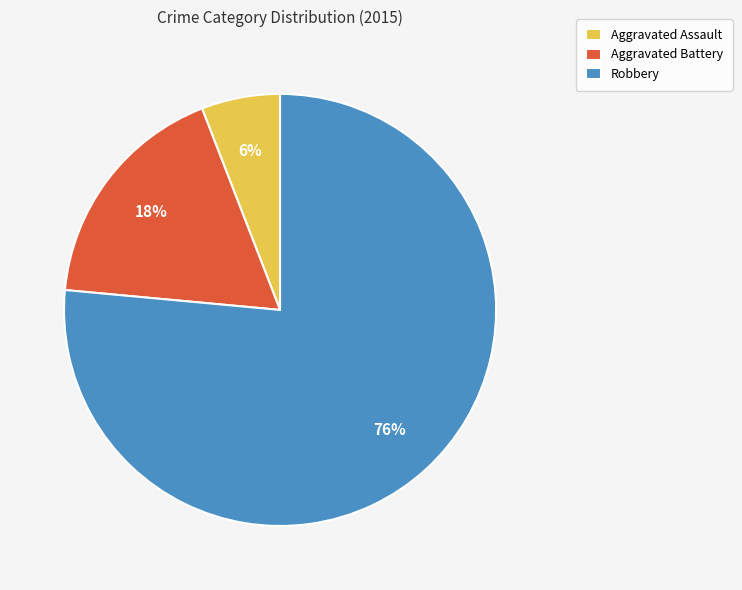

Is there any slice that represents more than half of the pie?

Yes